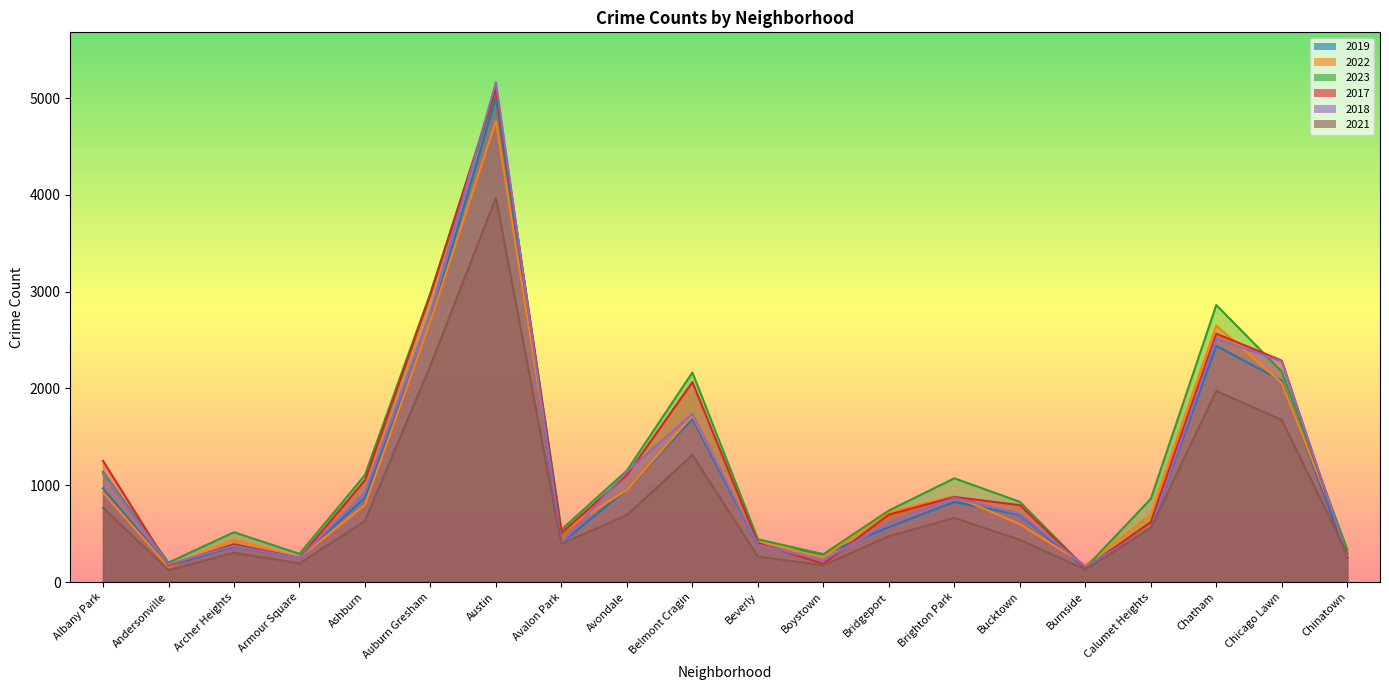

What is the greatest value displayed?

5163